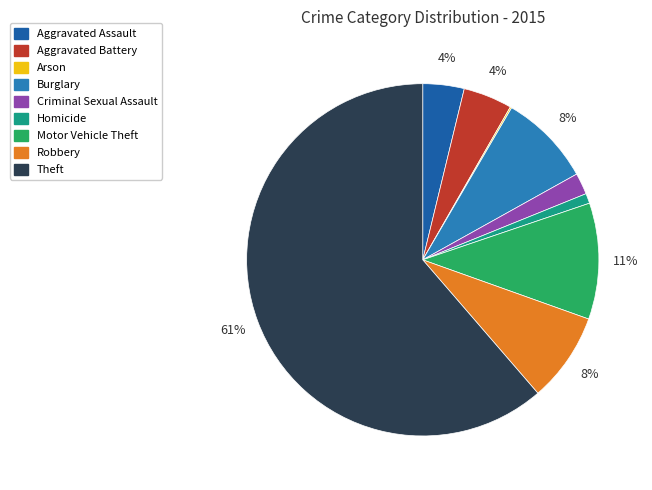

Which has a higher value, Robbery or Aggravated Assault?

Robbery